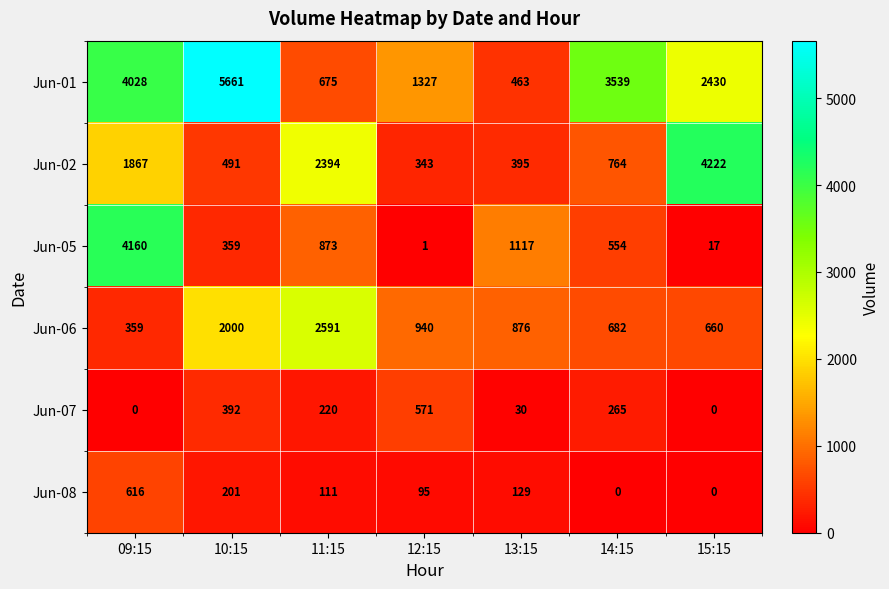

The Jun-05 series shows 134 at 10:15. True or false?

False